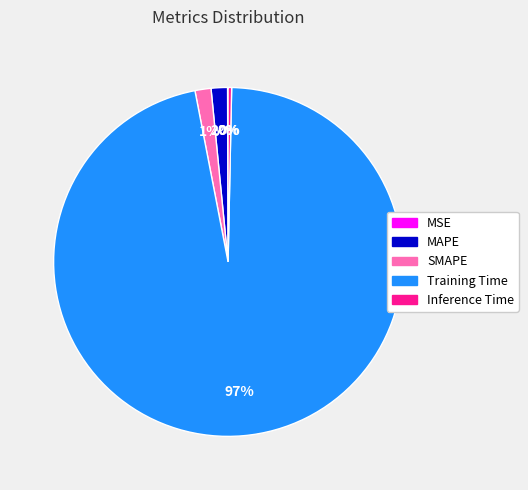

To the nearest percent, what percentage of the pie is Training Time?

97%